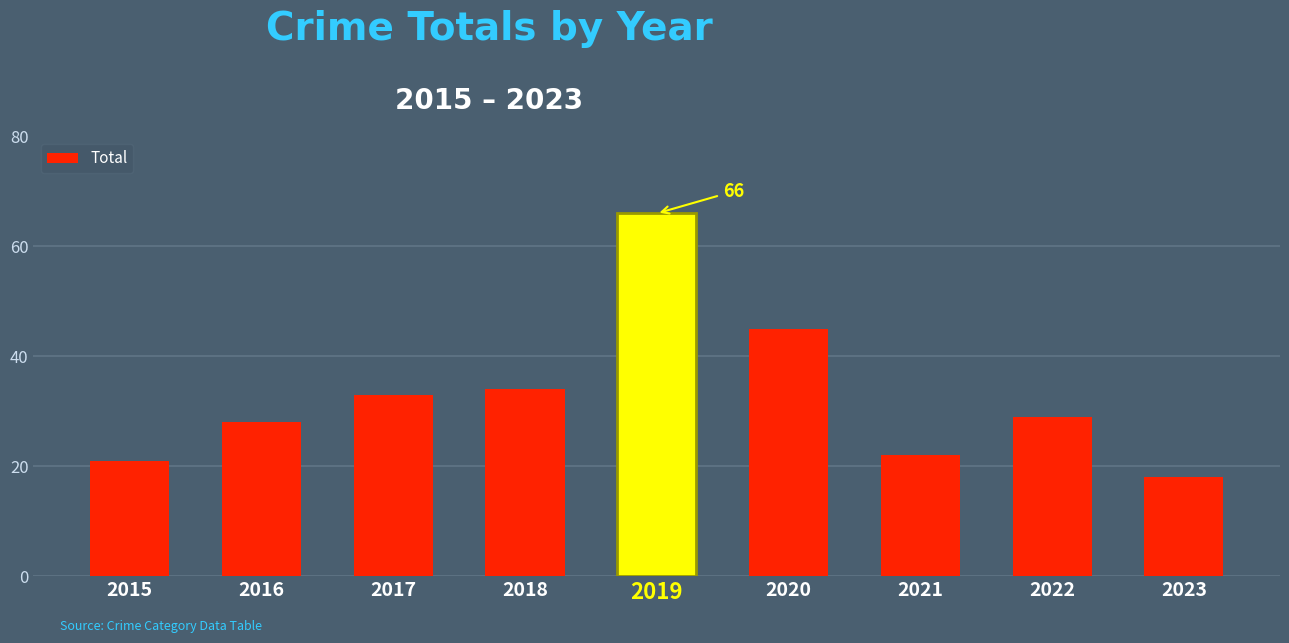

List the labels in order of value, largest first.

2019, 2020, 2018, 2017, 2022, 2016, 2021, 2015, 2023